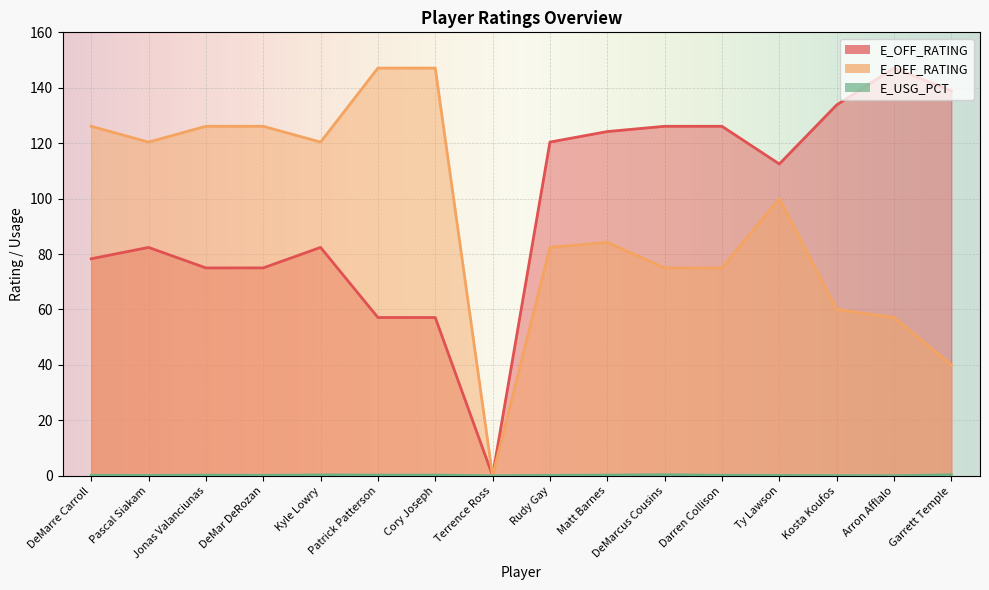

Which category has the lowest value across all series?

Terrence Ross